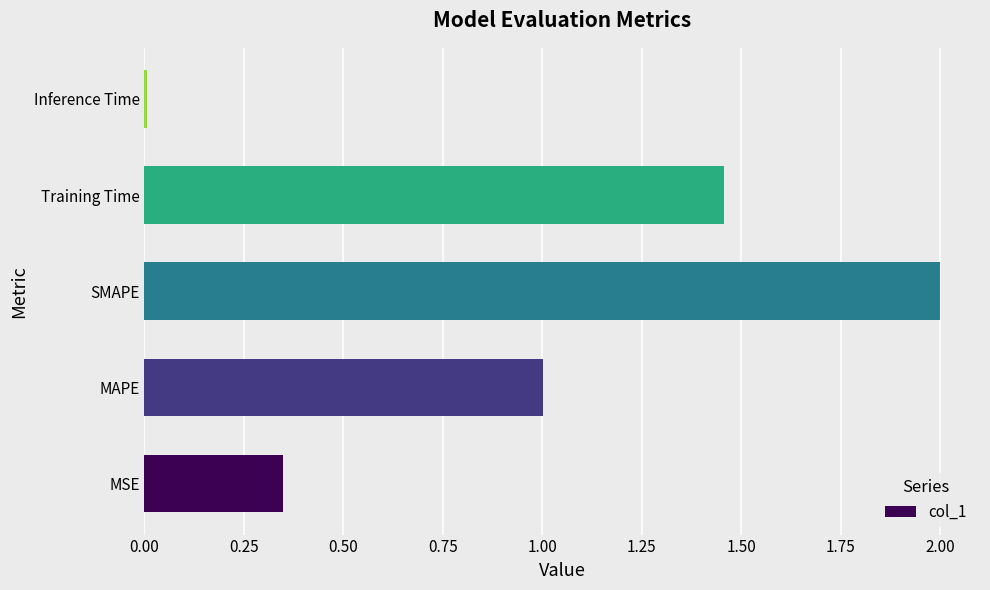

Count the number of categories in the chart.

5